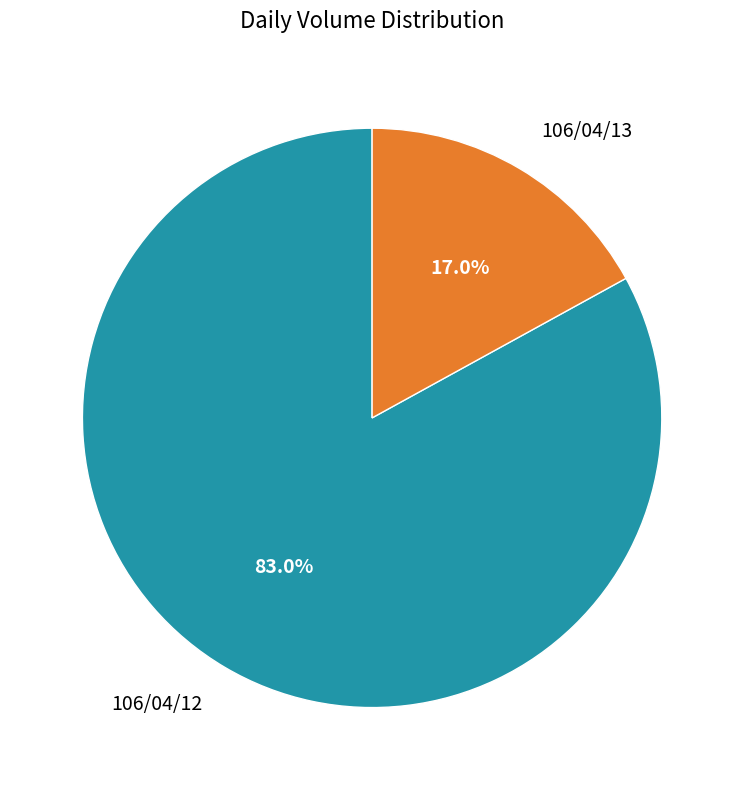

Which has a higher value, 106/04/12 or 106/04/13?

106/04/12